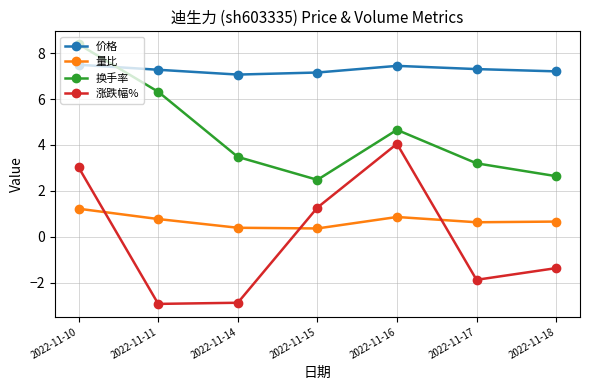

Where is 换手率 nearest to the value 5?

2022-11-16